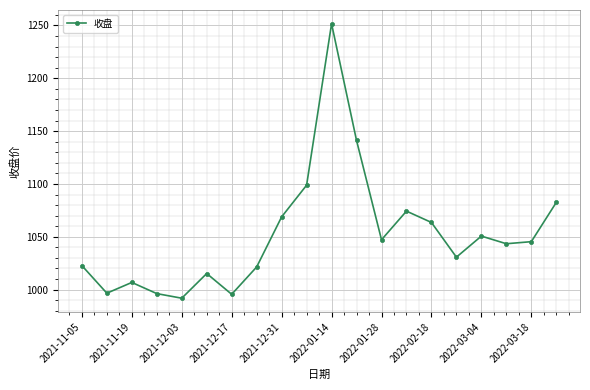

What is the value of the 20th point from the left?

1082.5